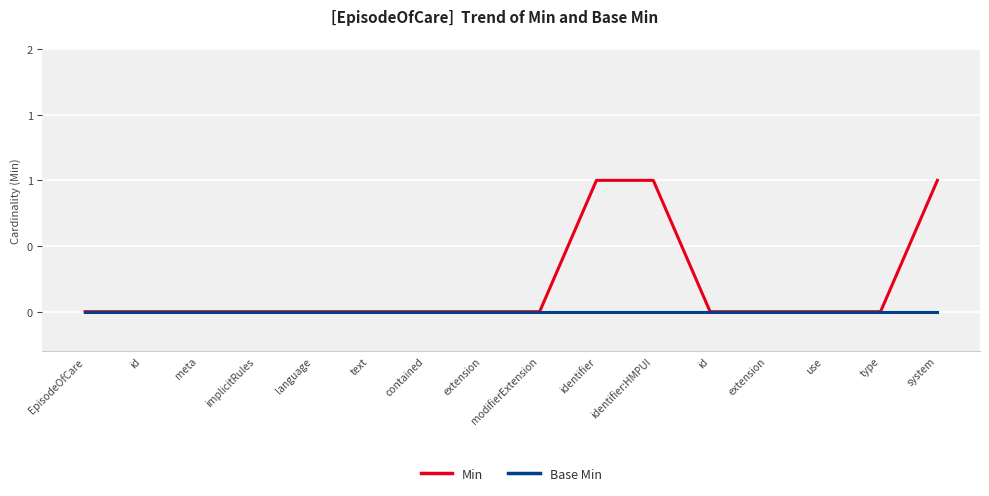

What are all the series names shown in the legend?

Min, Base Min